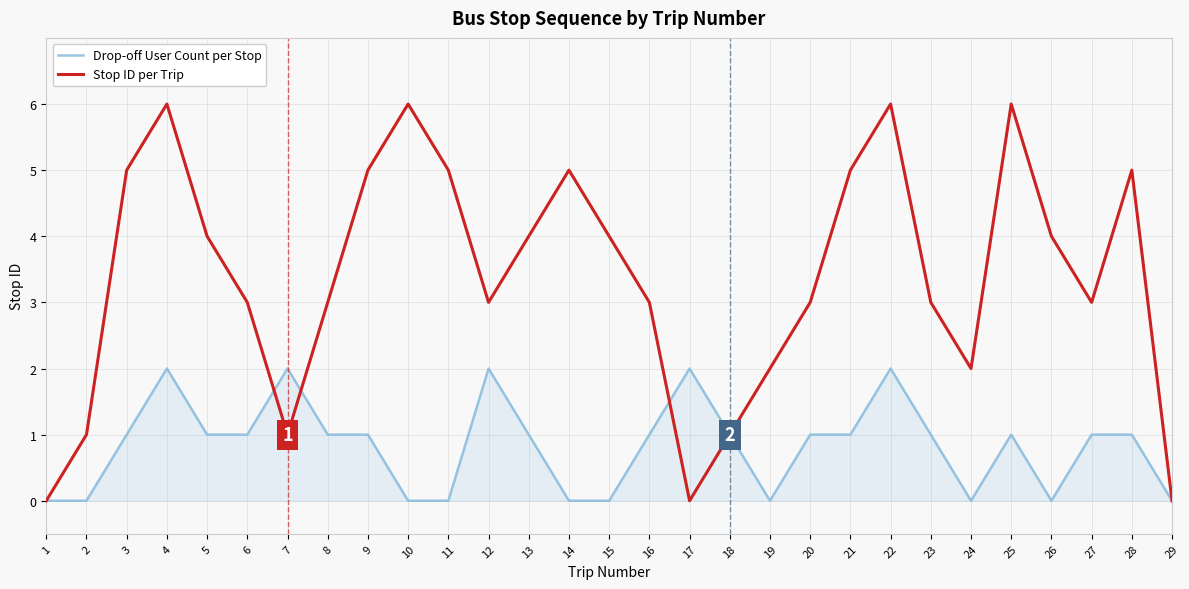

Which series has the largest range (max minus min)?

Stop ID per Trip